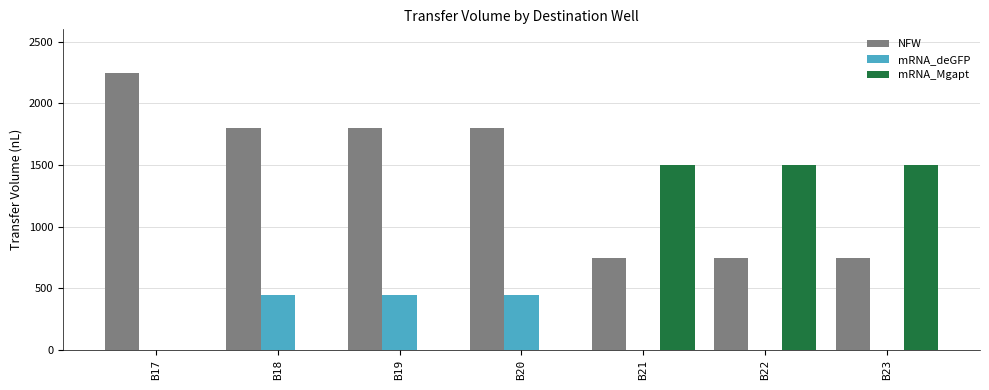

Read the NFW value at B19, to the nearest 100.

1800